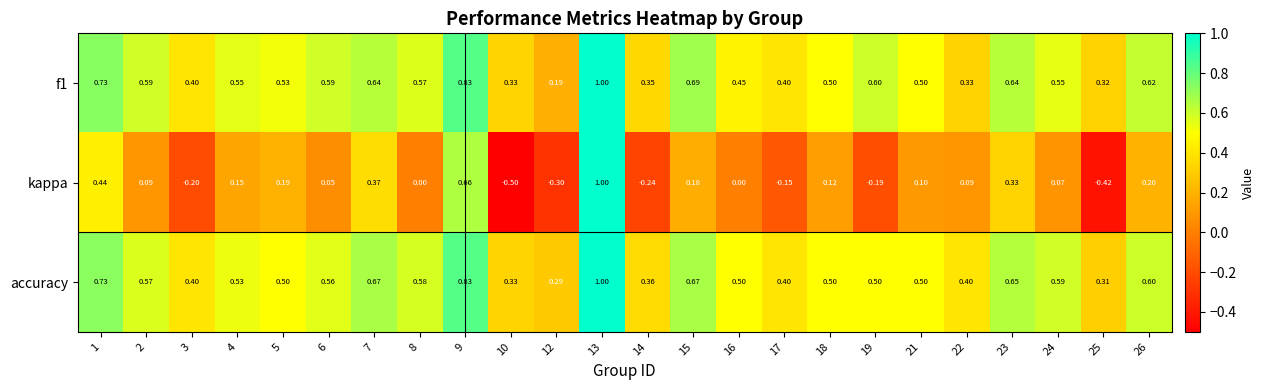

At which category is the sum across all series the highest?

13